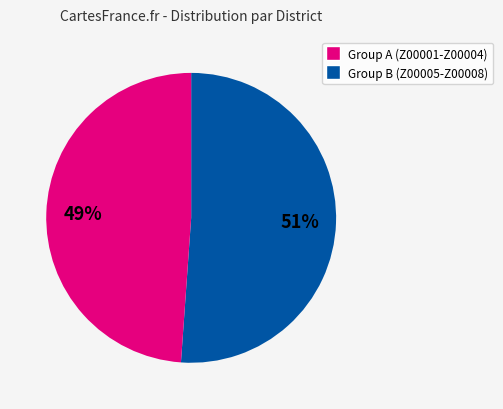

How many slices are in this pie chart?

2